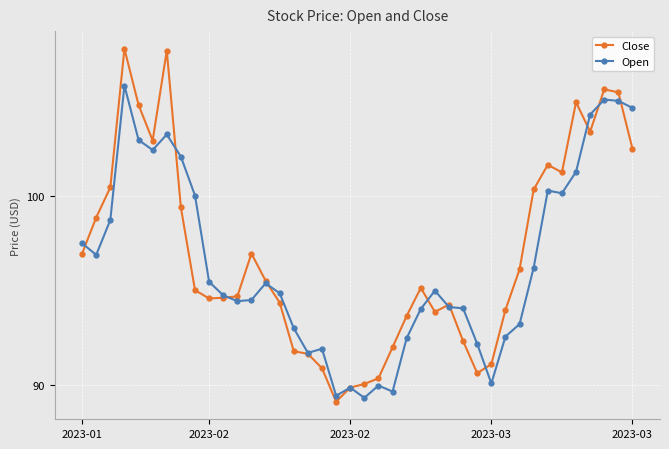

What are all the series names shown in the legend?

Close, Open